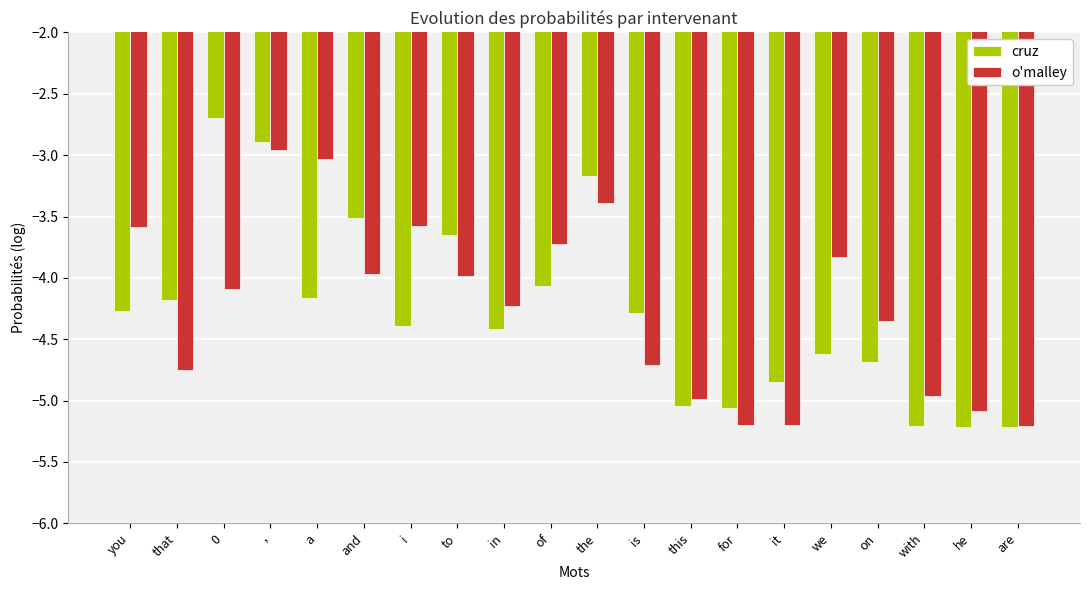

What is the maximum value for cruz?

-2.7